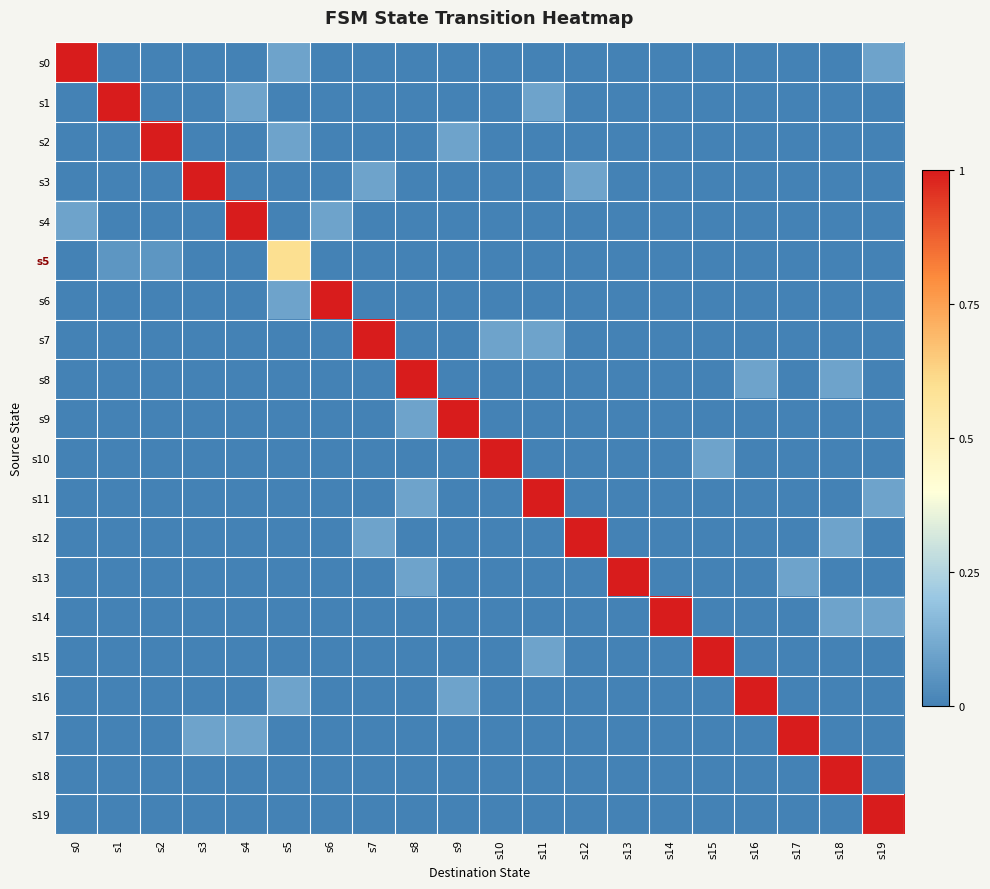

Which has a higher value, s15 or s19?

s19